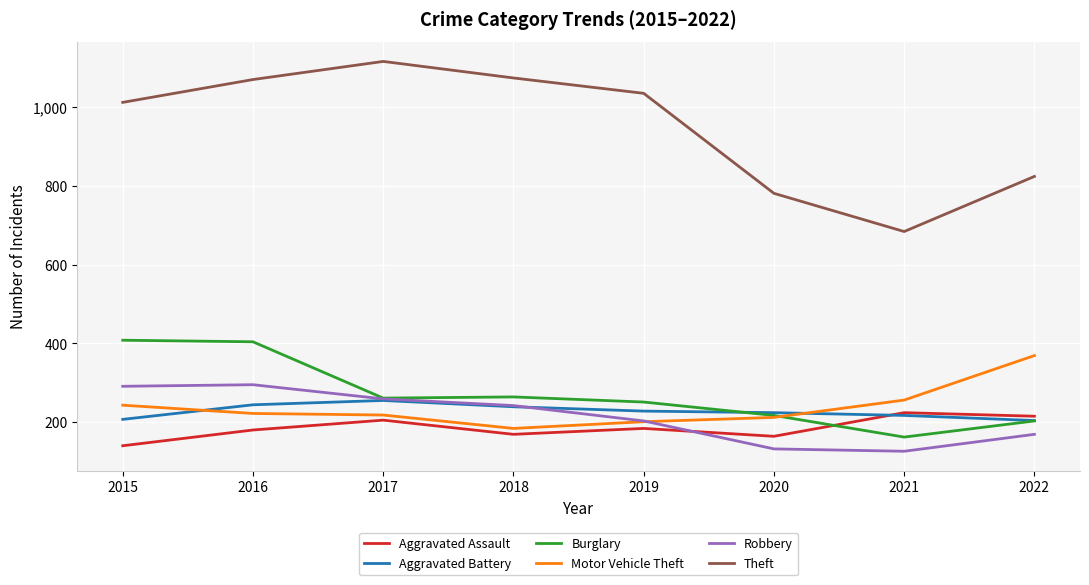

What is the total value across all series at 2019?

2102